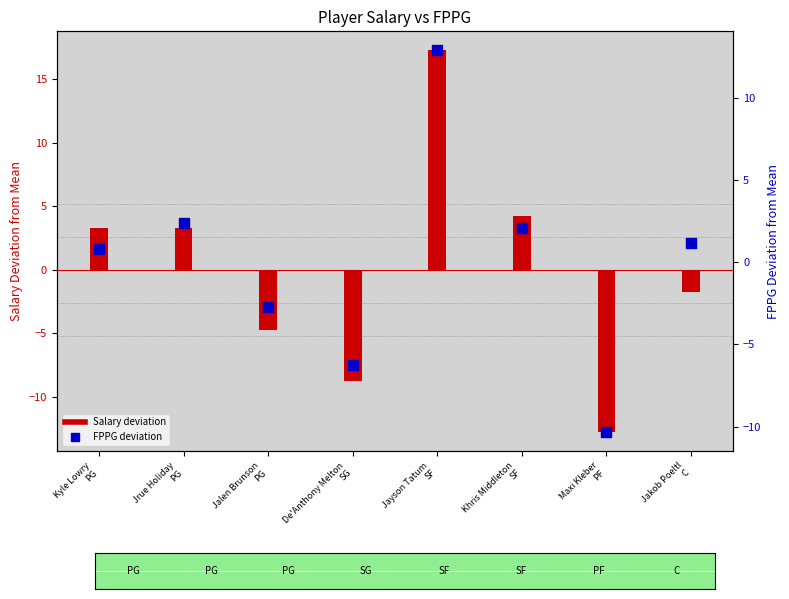

Which series contains the lowest Y value?

Salary deviation